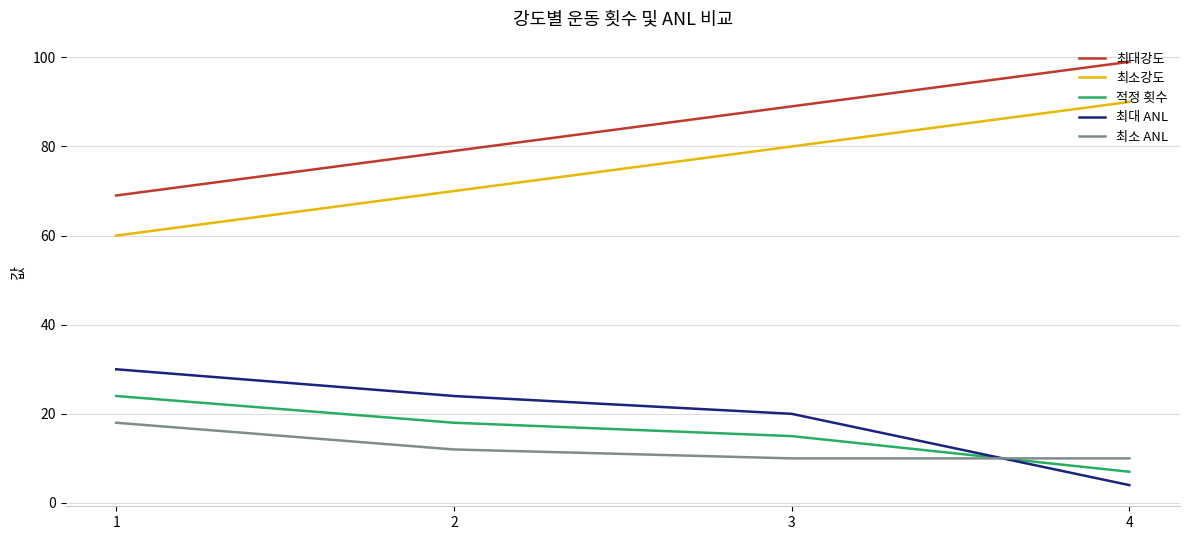

The 최소강도 series shows 26 at 1. True or false?

False